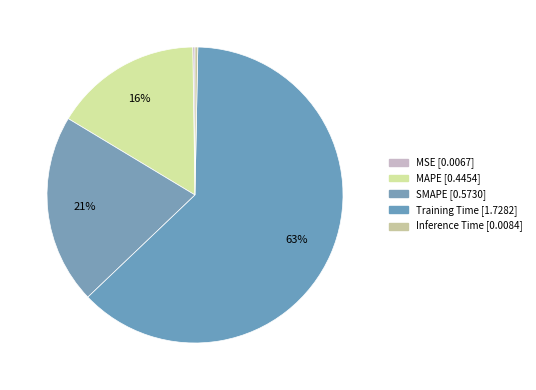

Count the number of slices in the pie.

5